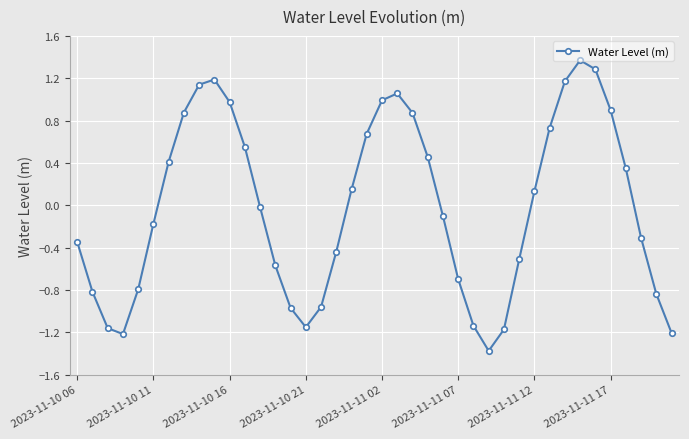

What is the value of the 34th point from the left?

1.4